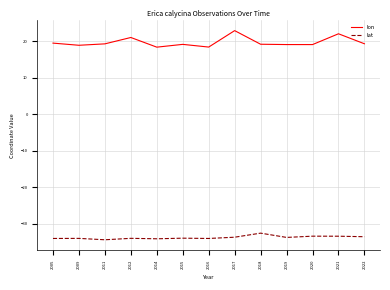

Rank the series by their maximum value, from lowest to highest.

lat, lon